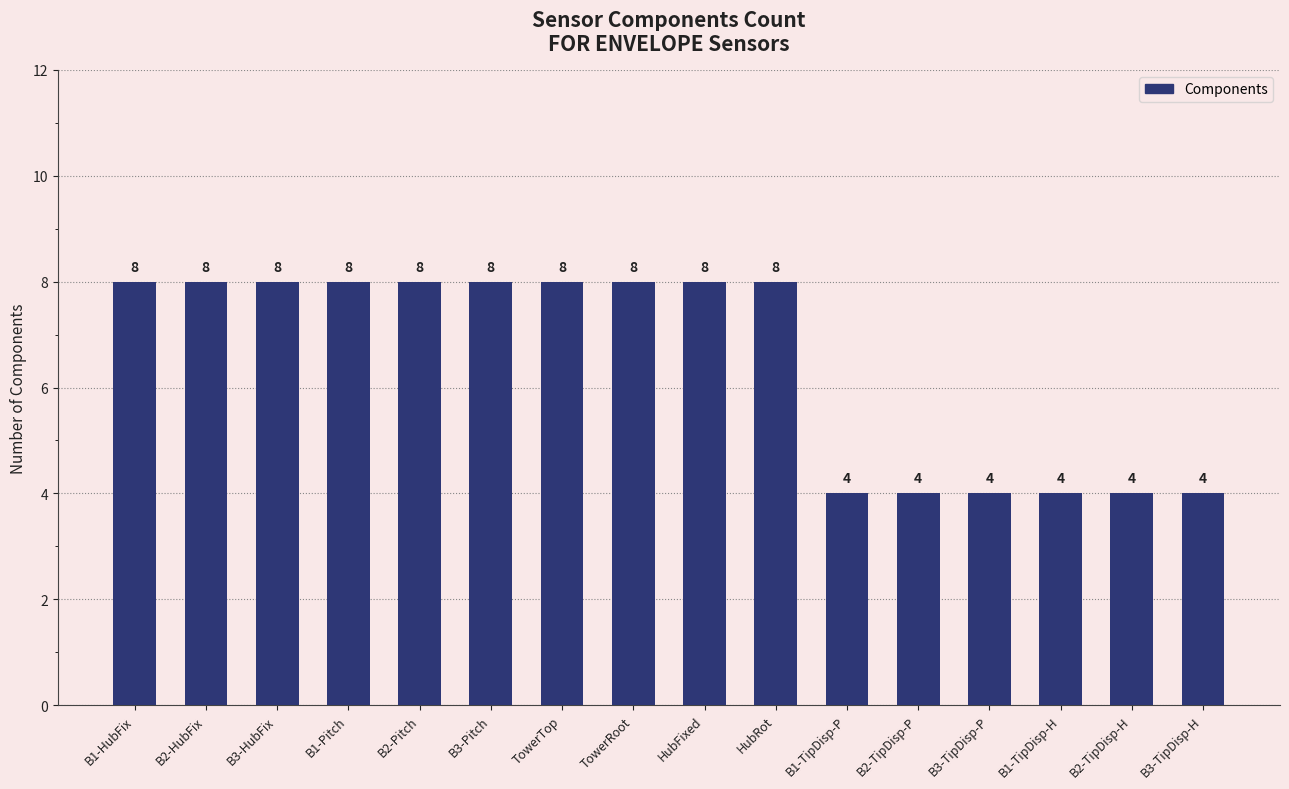

What is the ratio of the value at HubRot to the value at B3-TipDisp-H?

2.0